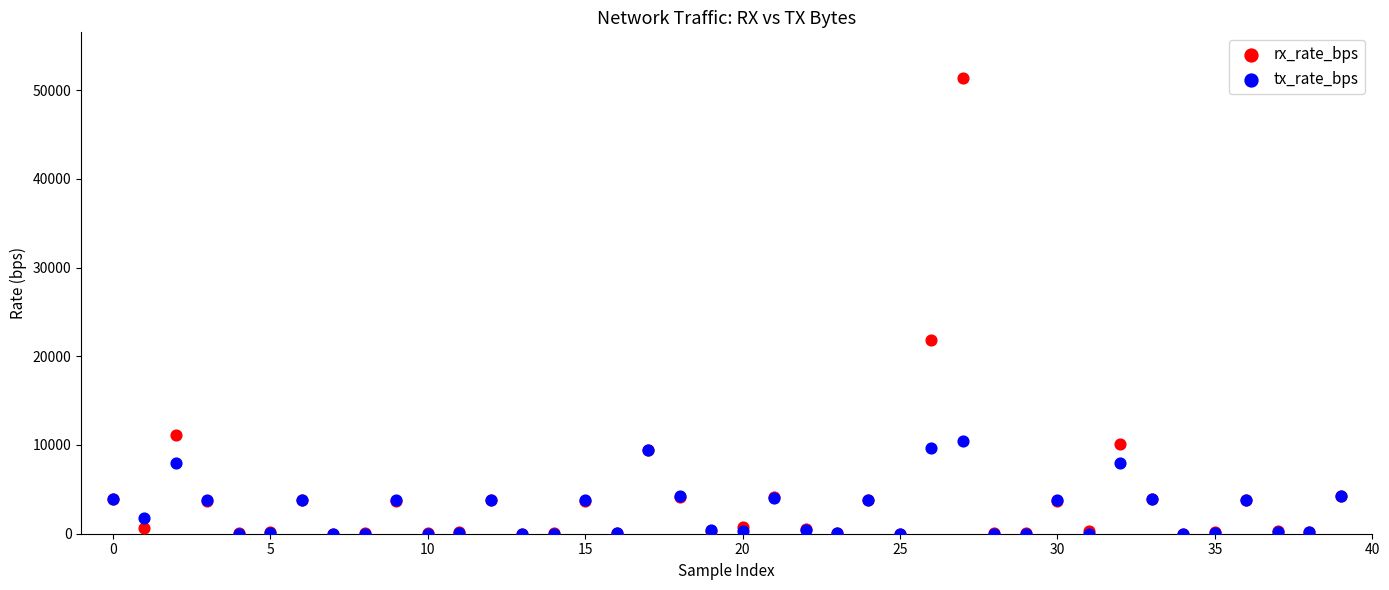

Across all series, what Y value is closest to 25683?

21780